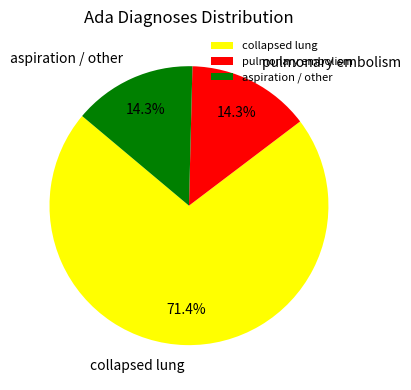

To the nearest percent, what is the average slice percentage?

33%